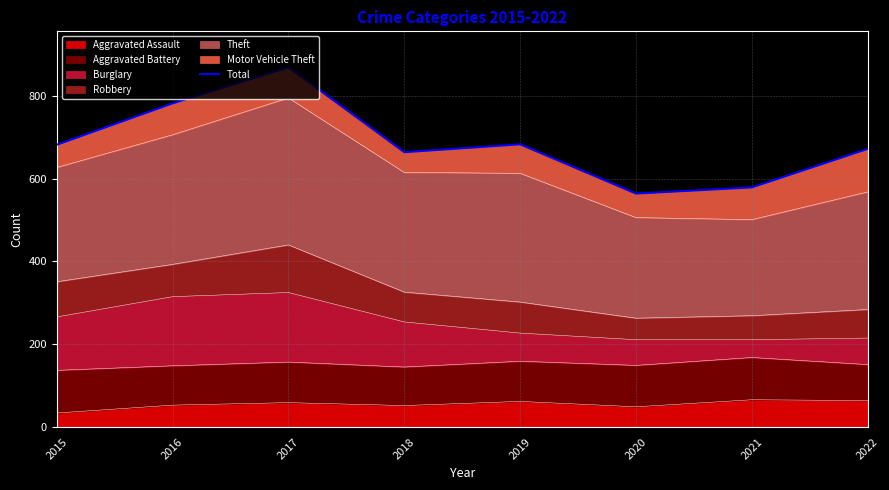

Reading right to left, extract all data points from this chart.

2022=672	2021=579	2020=564	2019=683	2018=664	2017=869	2016=782	2015=682